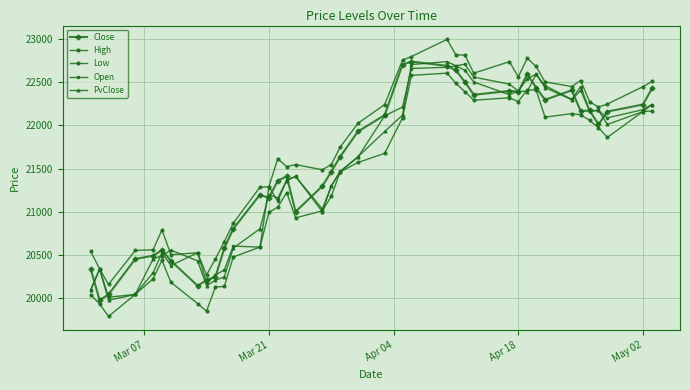

What is the greatest value displayed?

22998.2